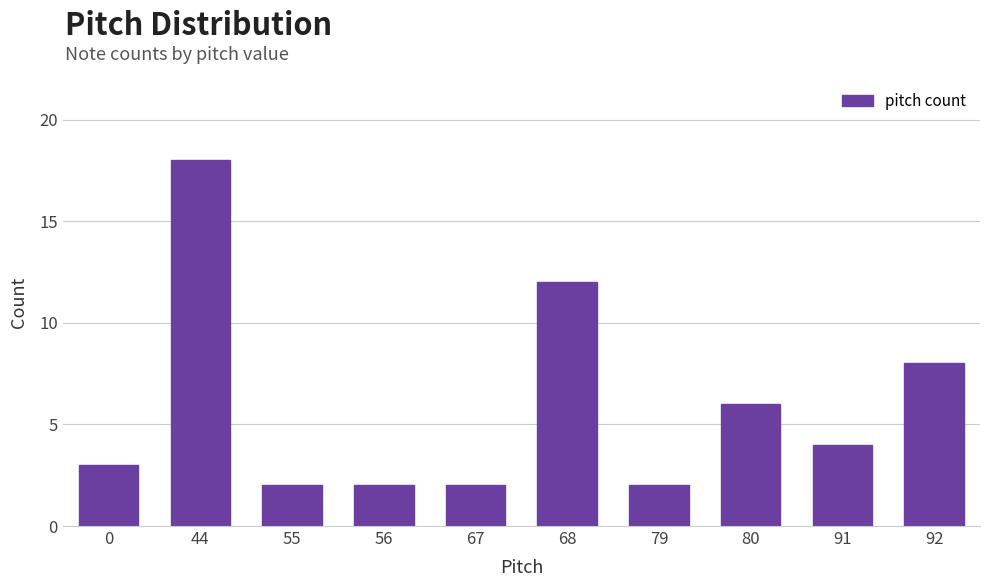

What is the maximum value shown in the chart?

18